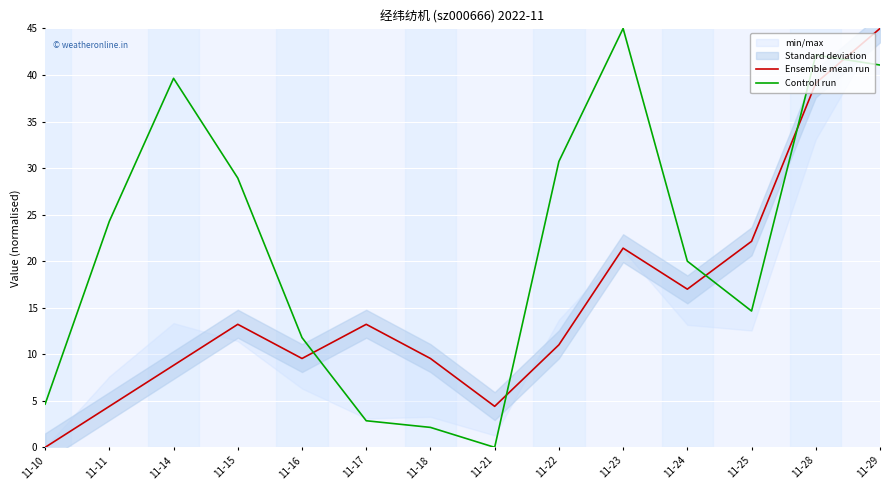

True or false: Ensemble mean run and Controll run intersect in this chart.

True